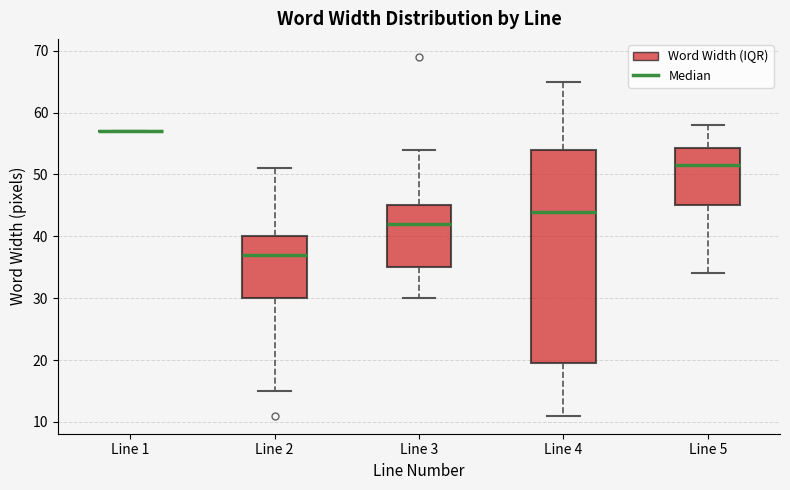

Where does the lower whisker of the box for Line 5 end on the y-axis? The values are not printed on the chart, so give them approximately, as read against the axis.

34